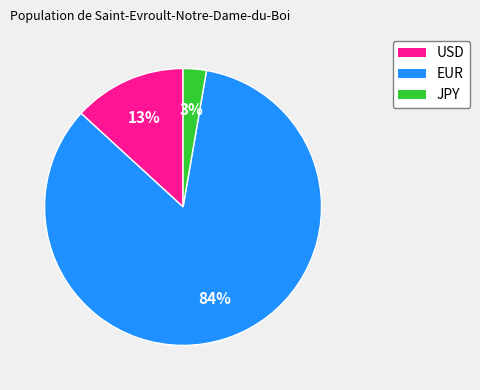

How many segments does this pie chart have?

3